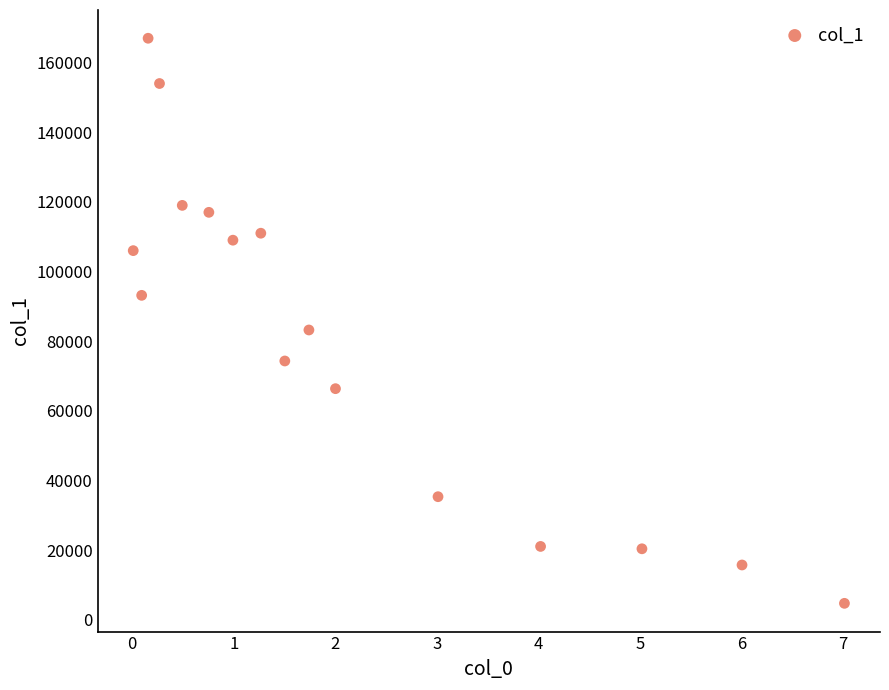

What is the range of Y values (max minus min)?

162303.8